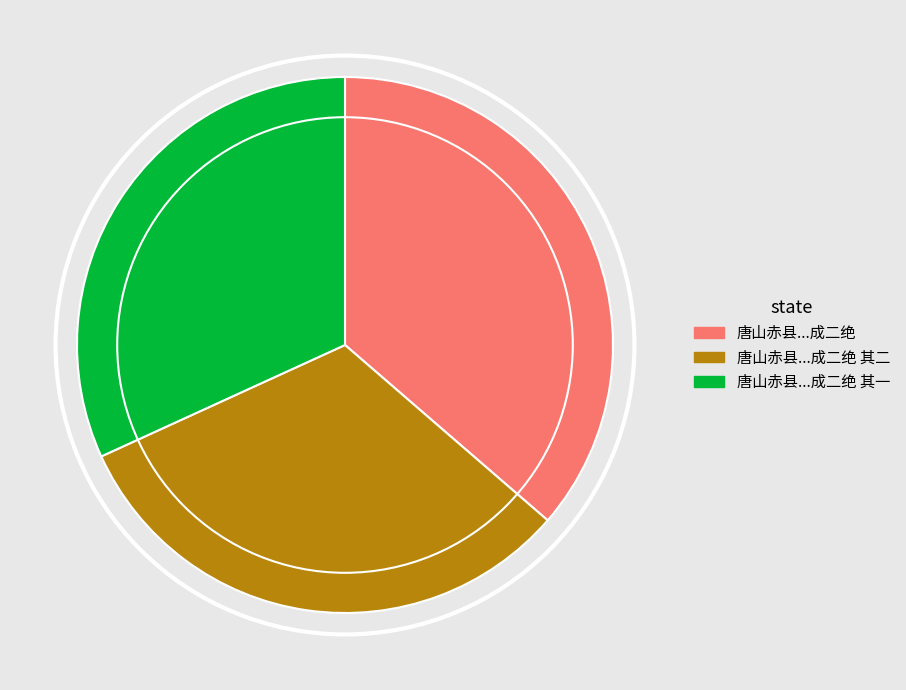

What is the largest slice in the pie chart?

唐山赤县...成二绝